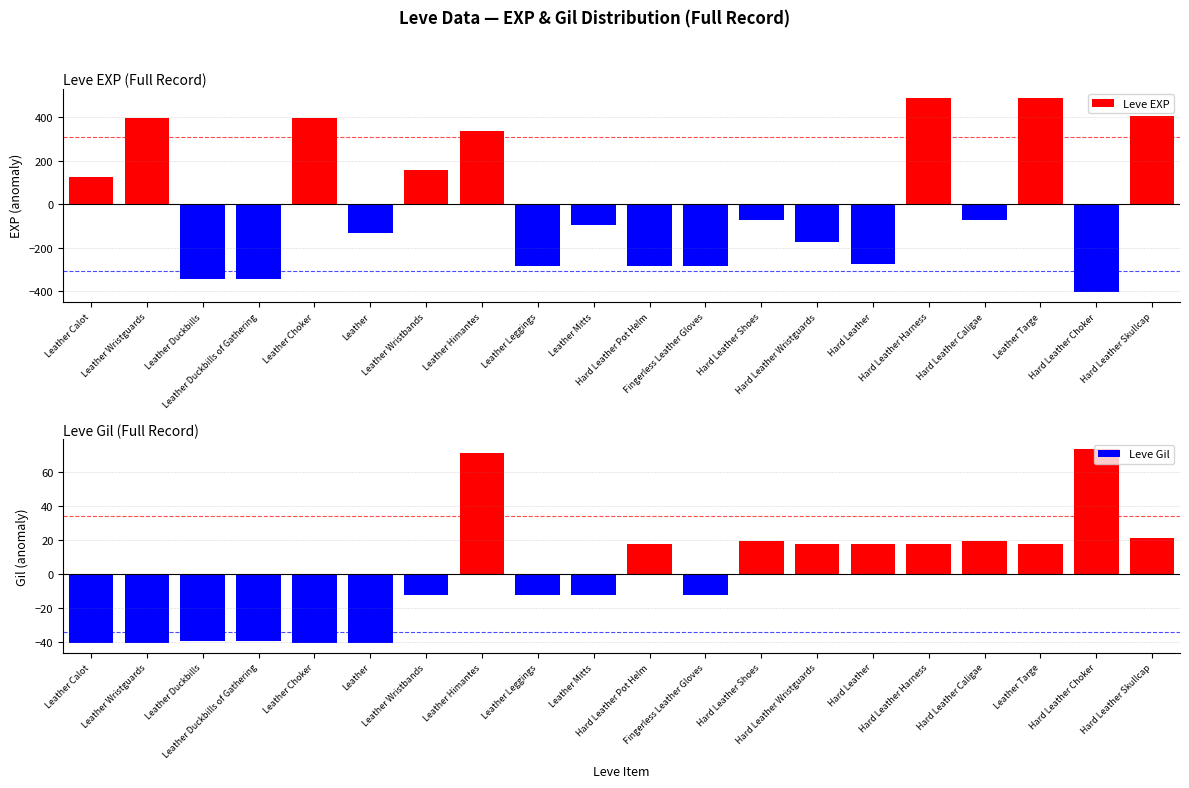

At which label is Leve EXP closest to 40?

Leather Calot